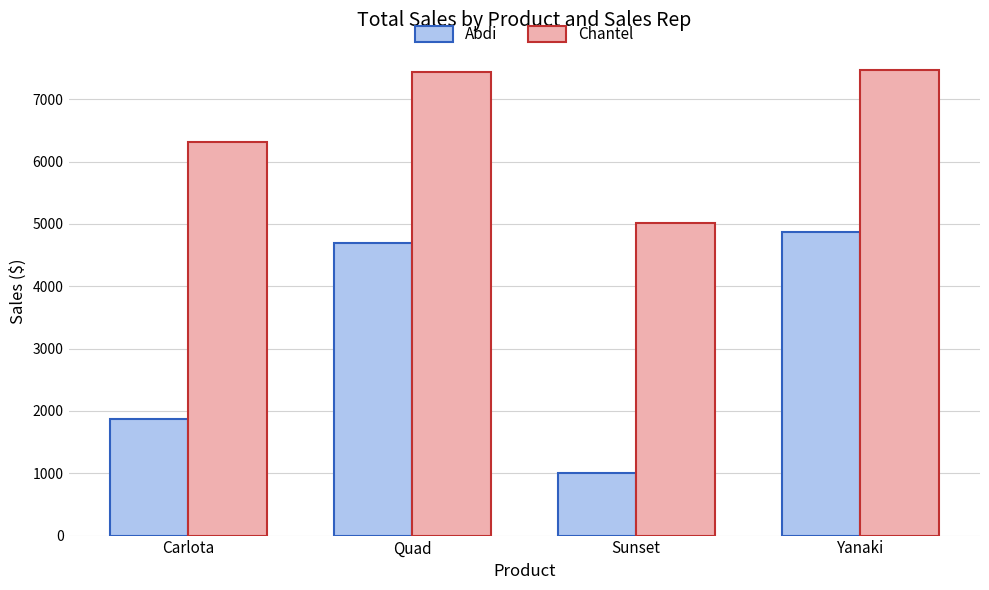

The value of Abdi at Carlota is 1865.2. True or false?

True